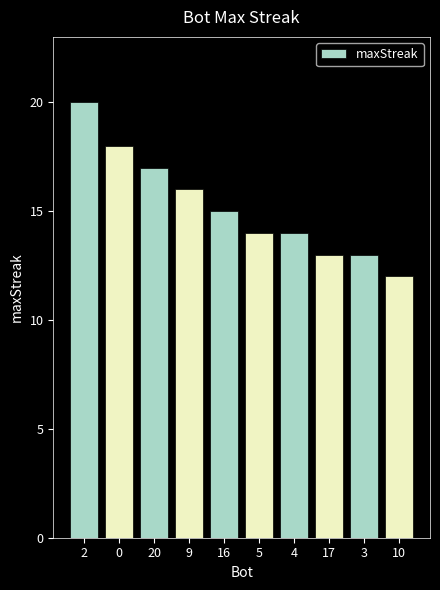

Reading left to right, extract all data points from this chart.

2=20	0=18	20=17	9=16	16=15	5=14	4=14	17=13	3=13	10=12